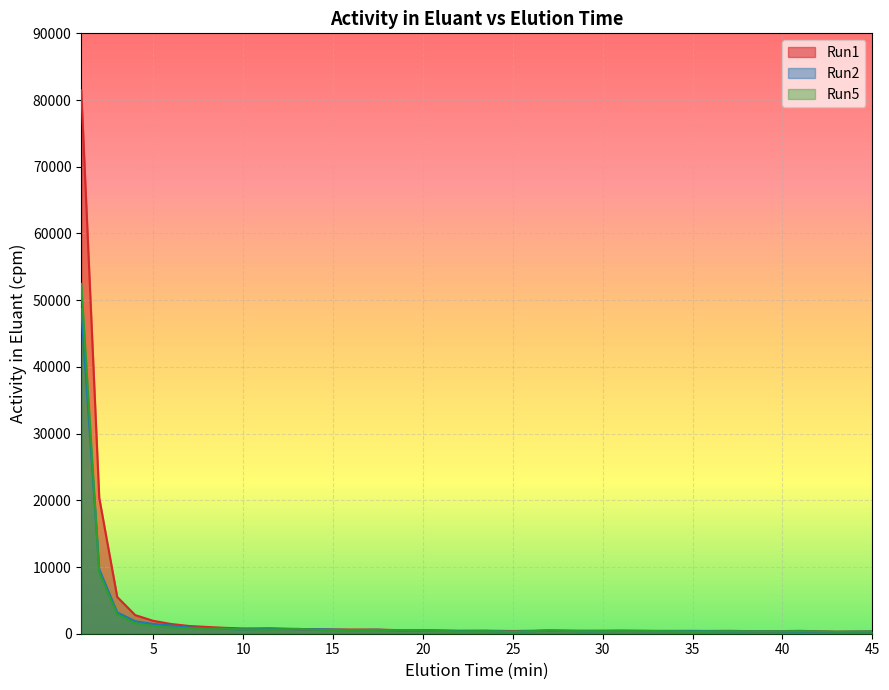

In Run1, how many points are higher than both neighbors (excluding endpoints)?

6